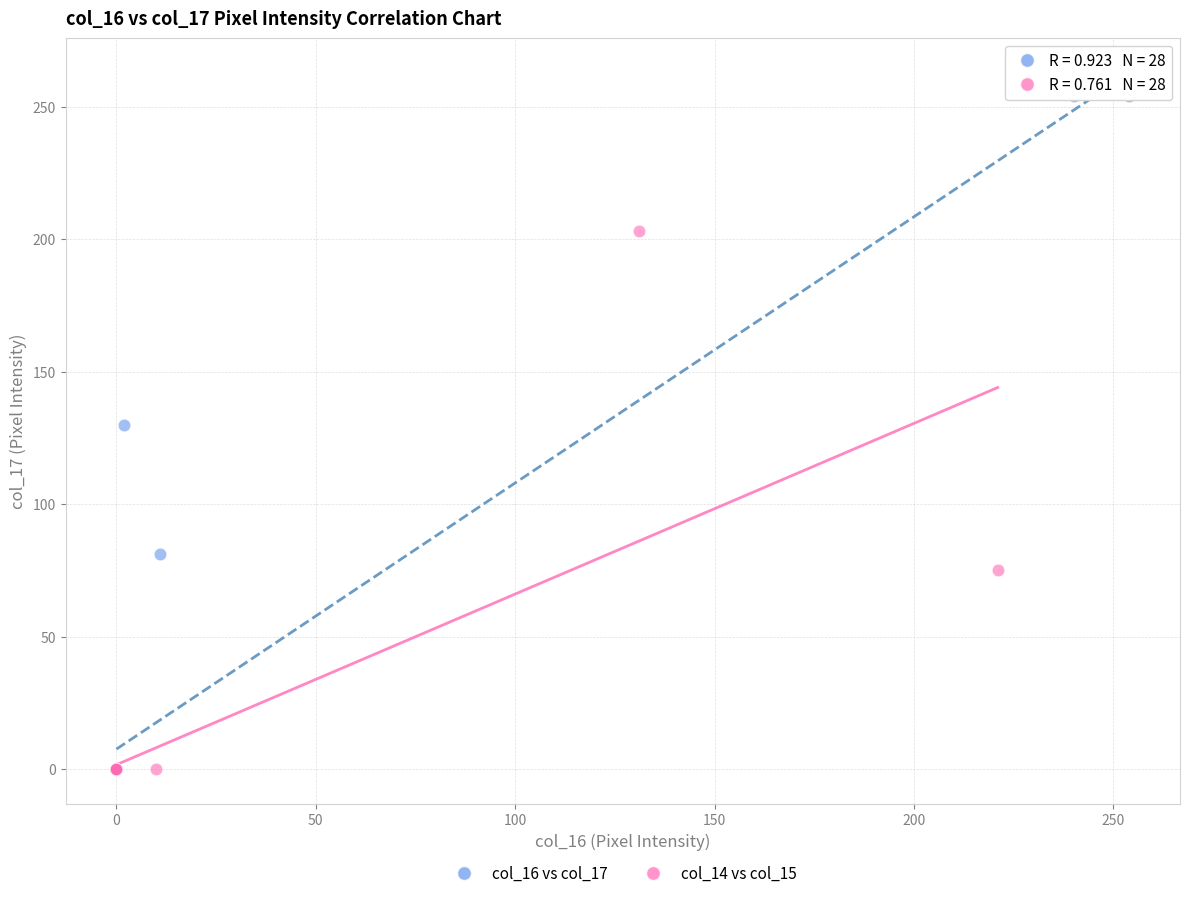

Which series has the widest spread of Y values?

col_16 vs col_17